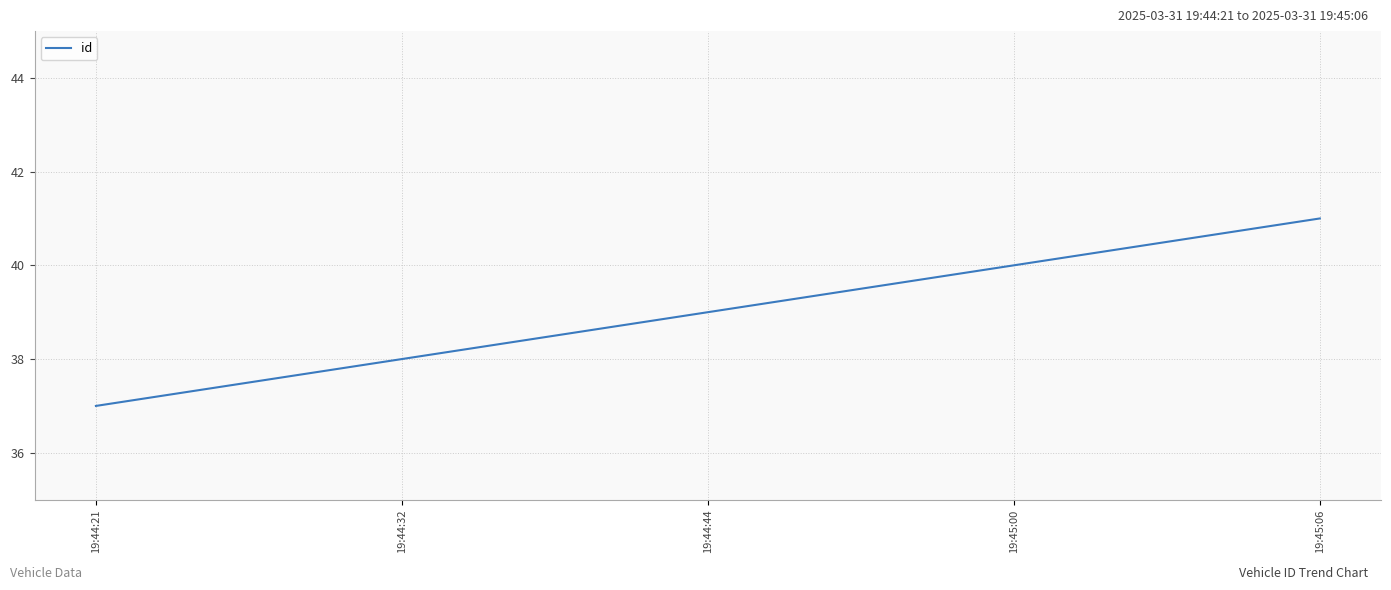

How many distinct data groups are displayed?

1